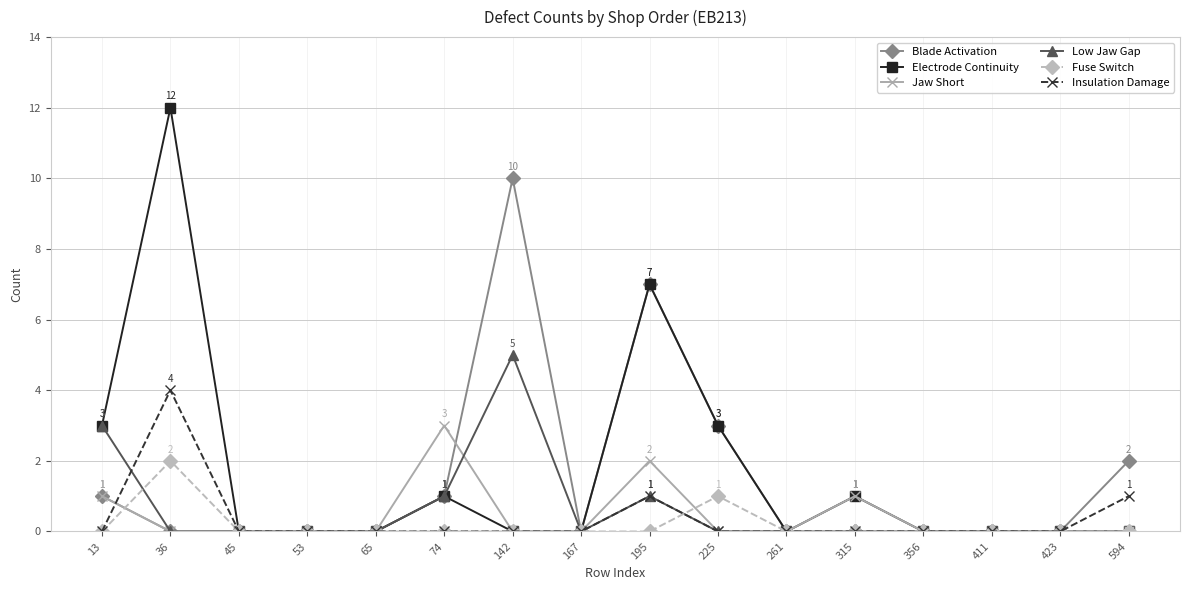

Which series has the largest total across all categories?

Electrode Continuity